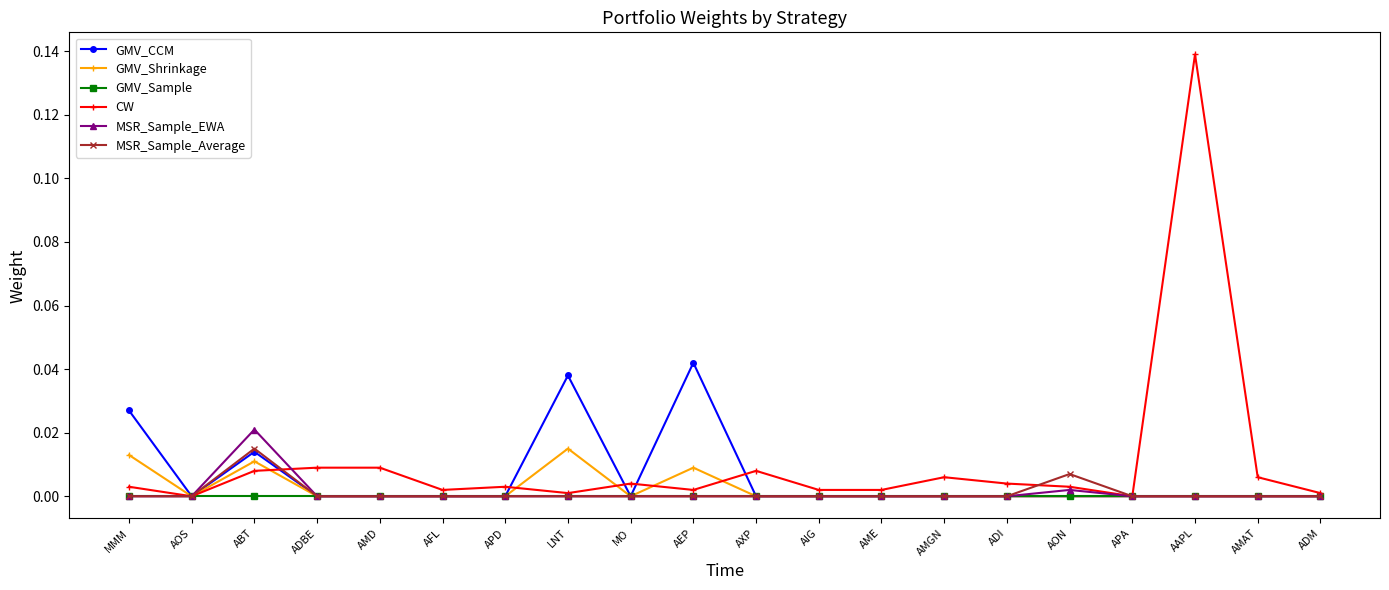

Where is the first local minimum for GMV_CCM?

AOS